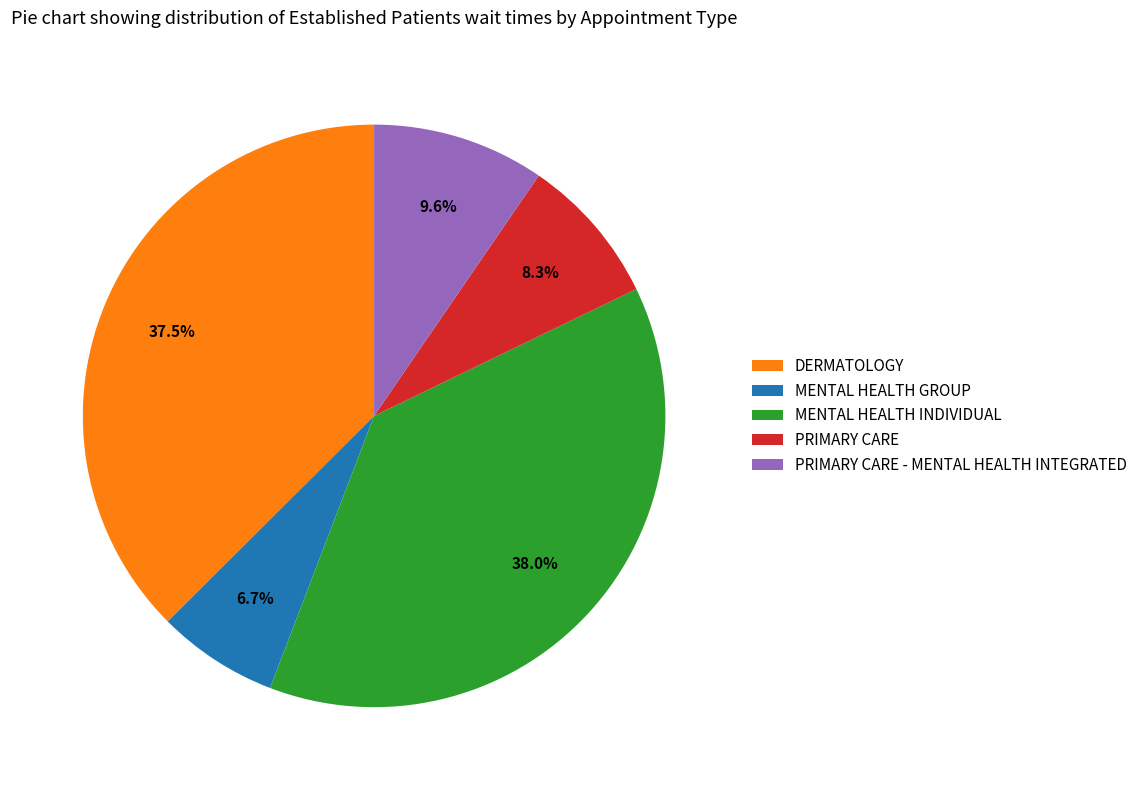

To the nearest percent, what is the average slice percentage?

20%